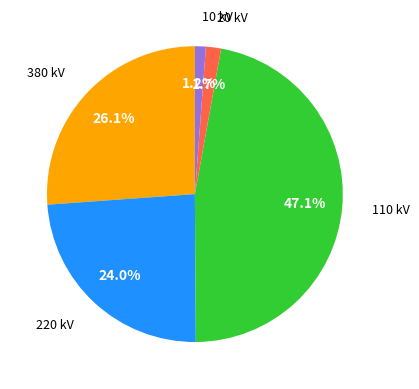

Is there a majority slice in this chart?

No